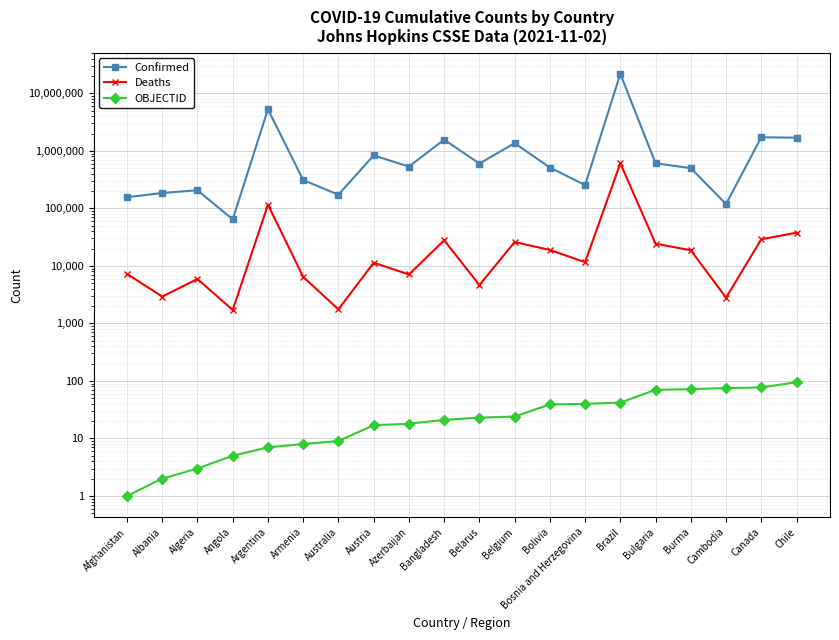

At how many categories does at least one series exceed 17731055?

1